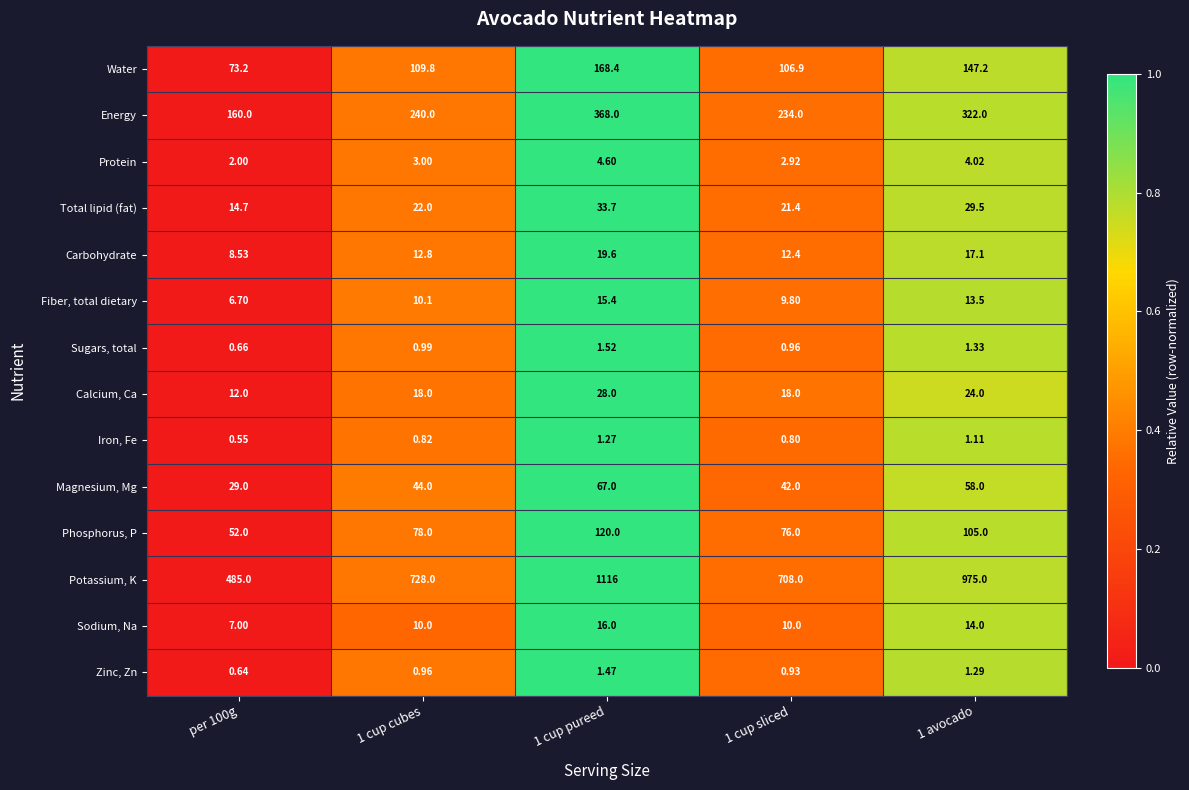

Rank the series by their maximum value, from highest to lowest.

Potassium, K, Energy, Water, Phosphorus, P, Magnesium, Mg, Total lipid (fat), Calcium, Ca, Carbohydrate, Sodium, Na, Fiber, total dietary, Protein, Sugars, total, Zinc, Zn, Iron, Fe